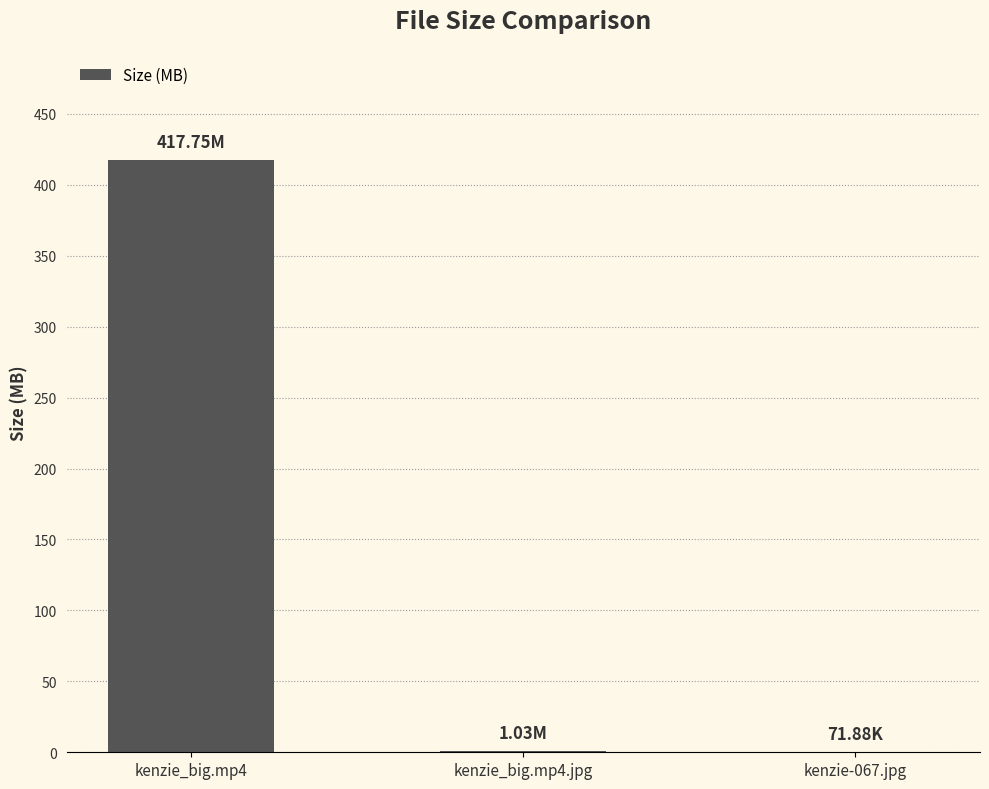

How many series are shown in this chart?

1